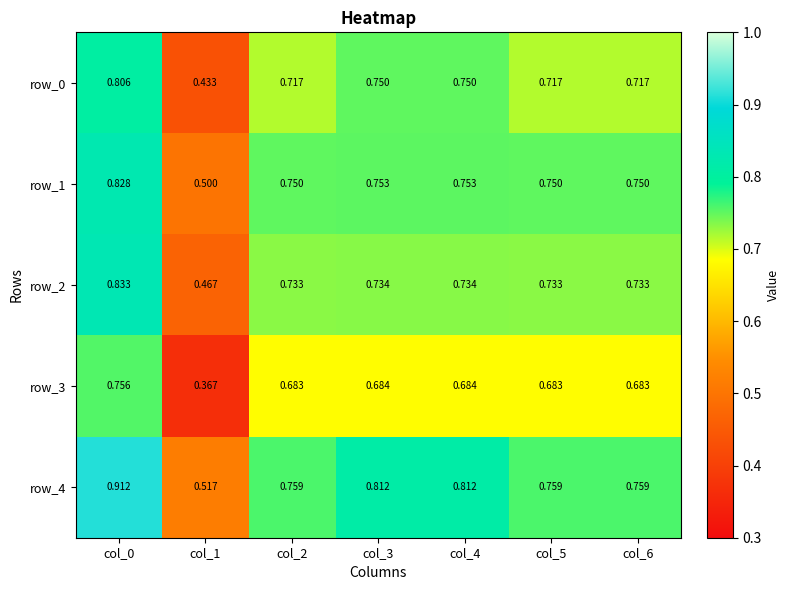

At how many categories does at least one series exceed 0?

7